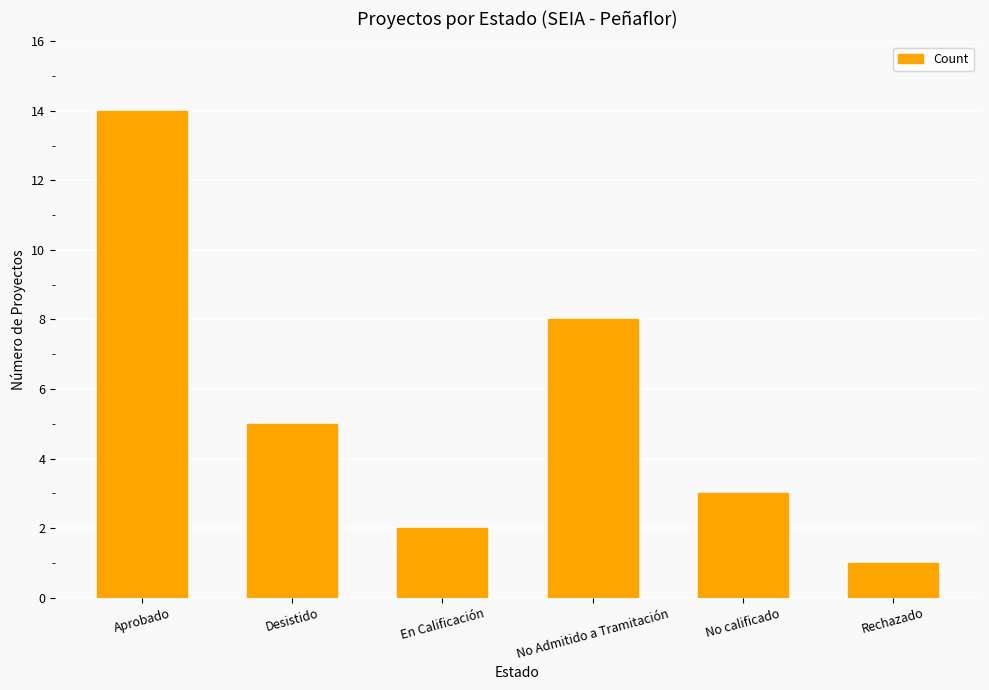

Where is the data nearest to the value 7?

No Admitido a Tramitación